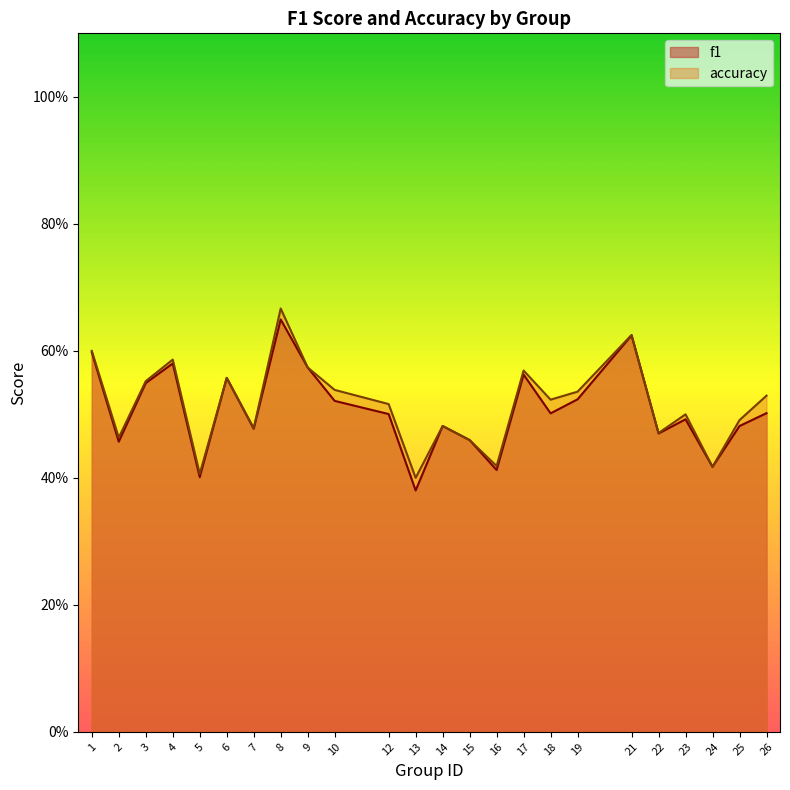

Where is the first local maximum for f1?

4